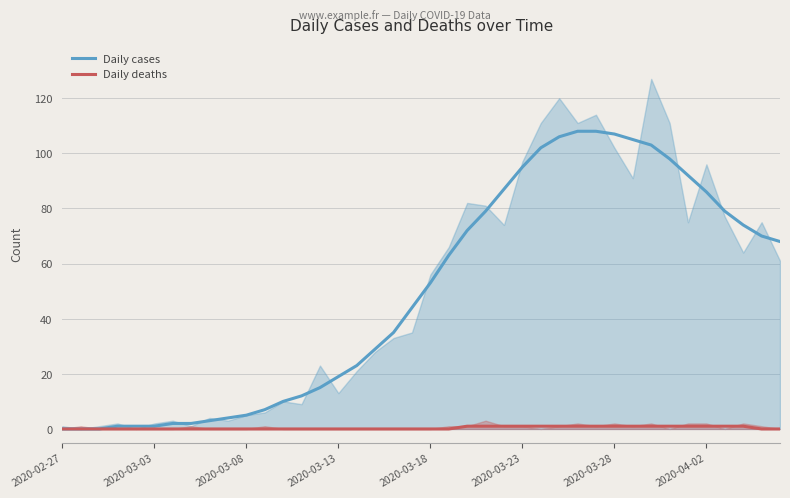

The value of Daily deaths at 2020-03-18 is 0. True or false?

True